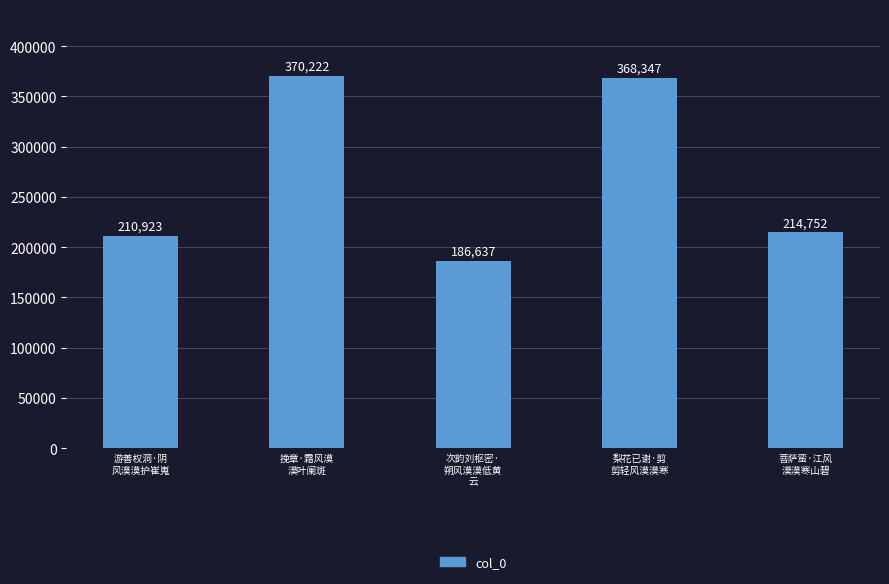

Does the chart contain any negative values?

No